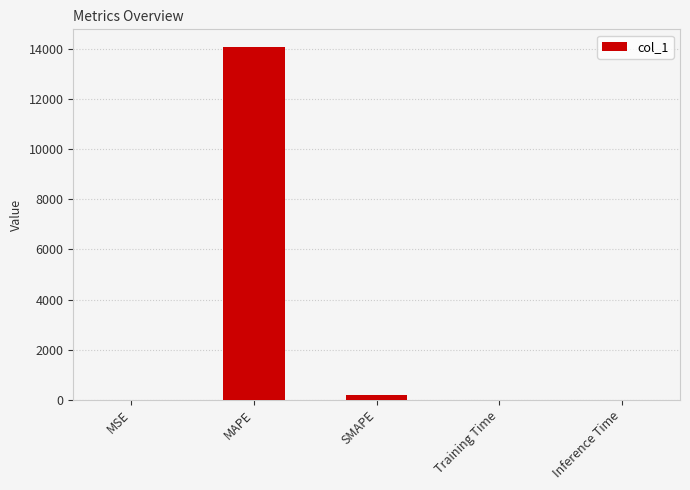

The chart shows a value of 0.0 at Training Time. True or false?

True